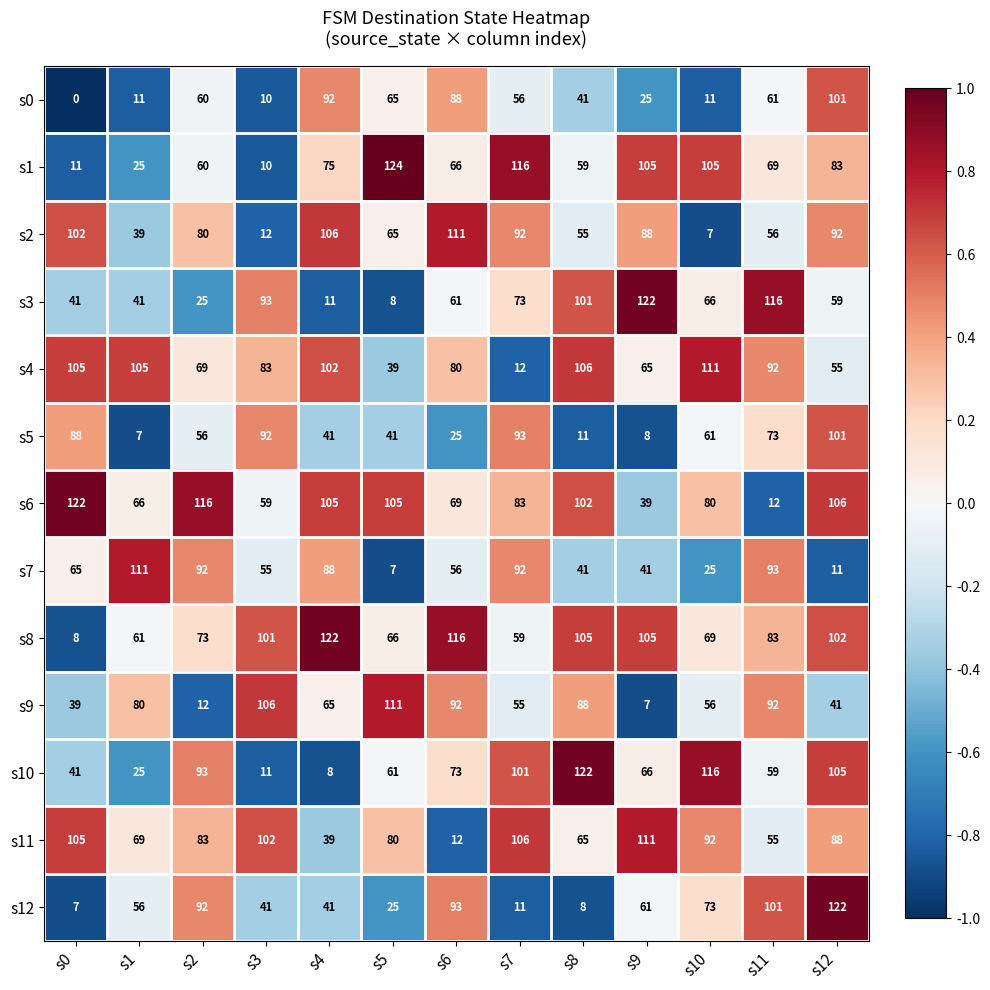

What is the difference between the second highest and minimum values in the s9 series?

99